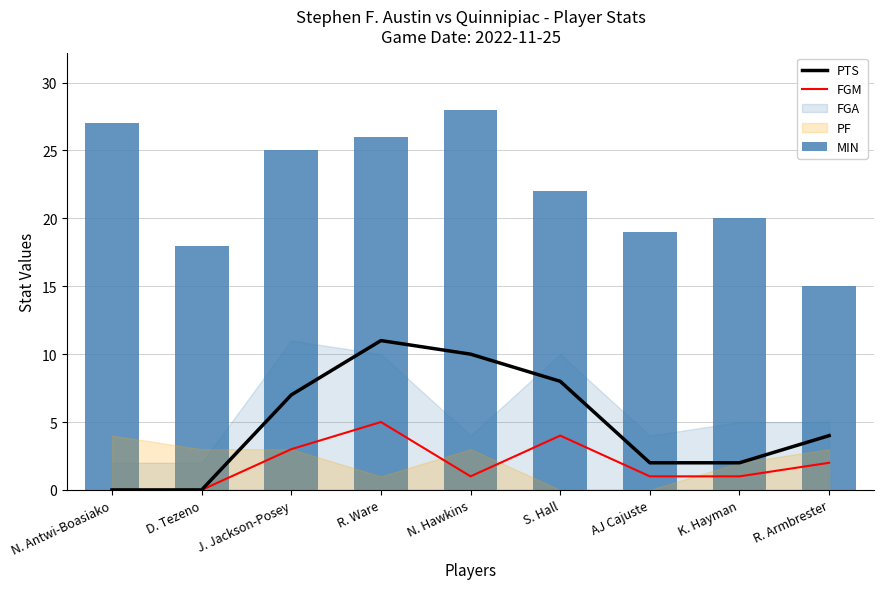

Which series changed the most between R. Ware and K. Hayman?

PTS